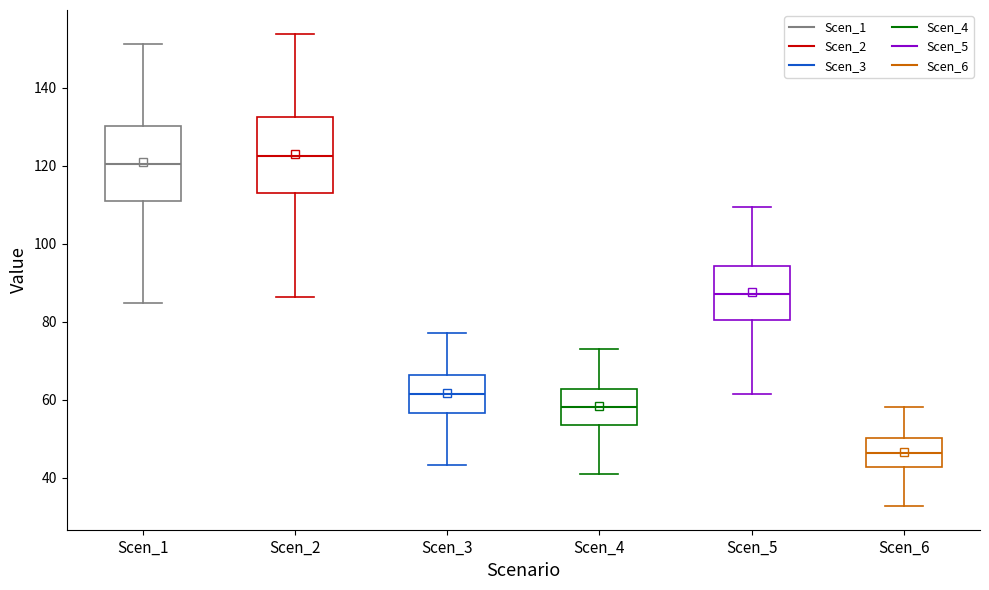

Where does the lower whisker of the box for Scen_4 end on the y-axis? The values are not printed on the chart, so give them approximately, as read against the axis.

40